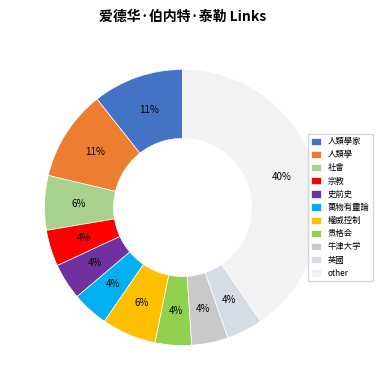

True or false: 萬物有靈論 accounts for 12% of the total.

False